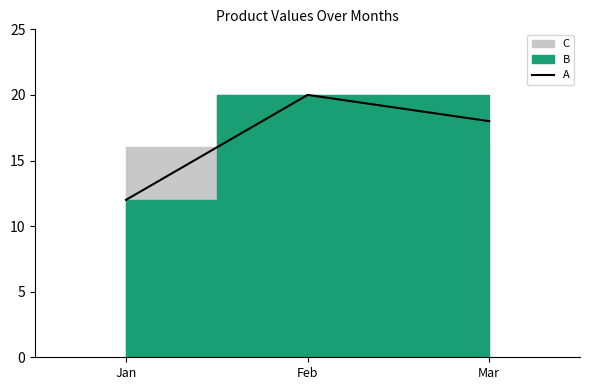

Does the chart have visible grid lines?

No